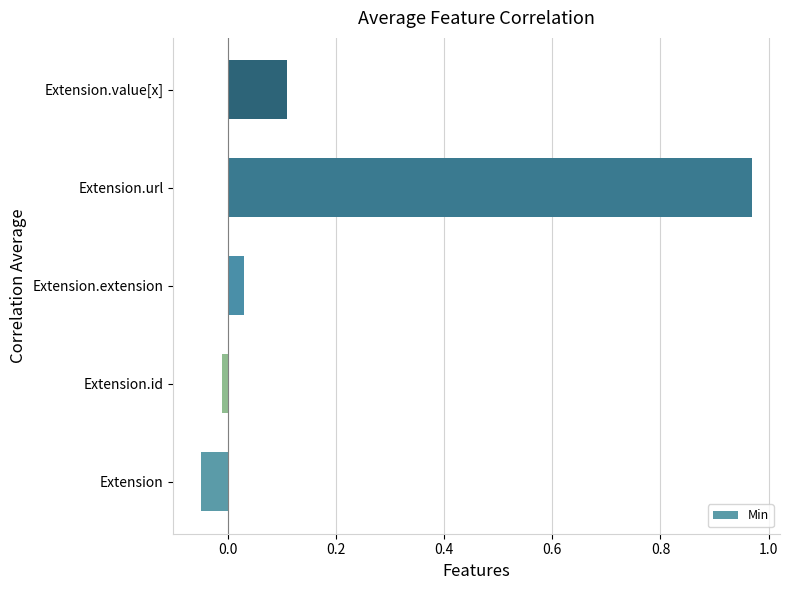

What is the change in value from Extension to Extension.extension?

+0.1